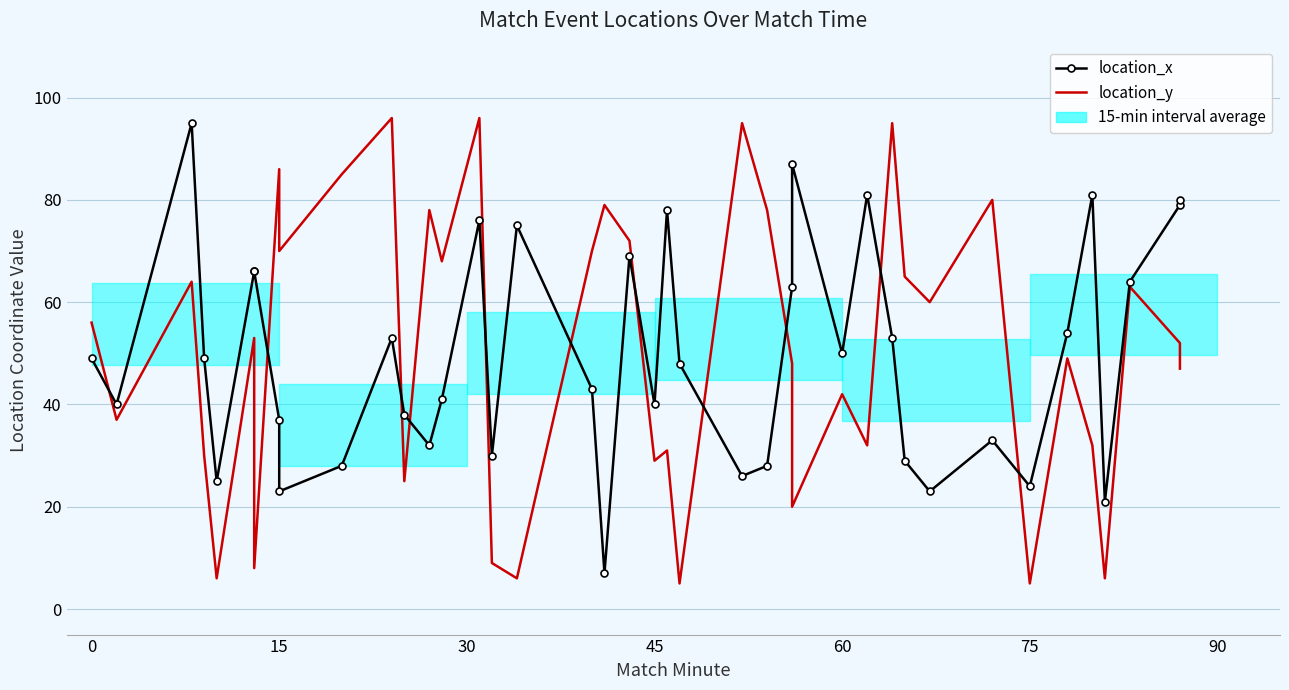

Rank the series by their maximum value, from highest to lowest.

location_y, location_x